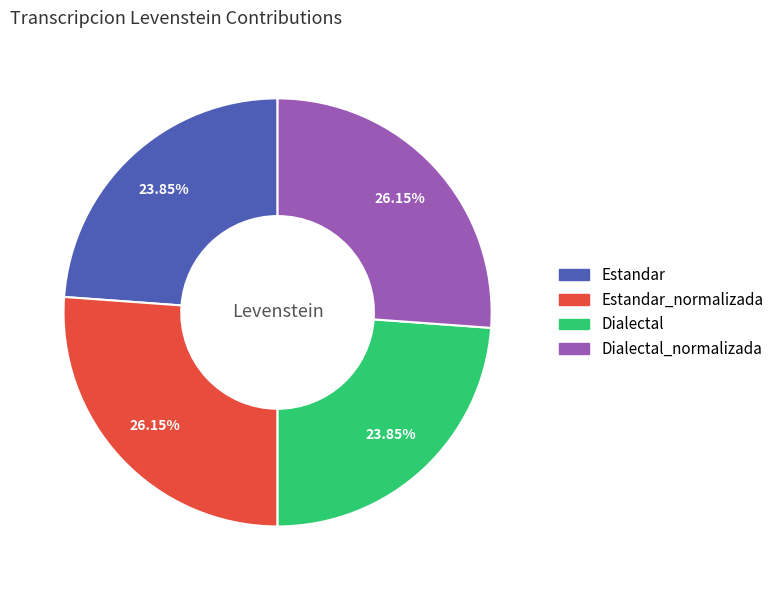

Is it true that Dialectal_normalizada is 13% of the pie?

False